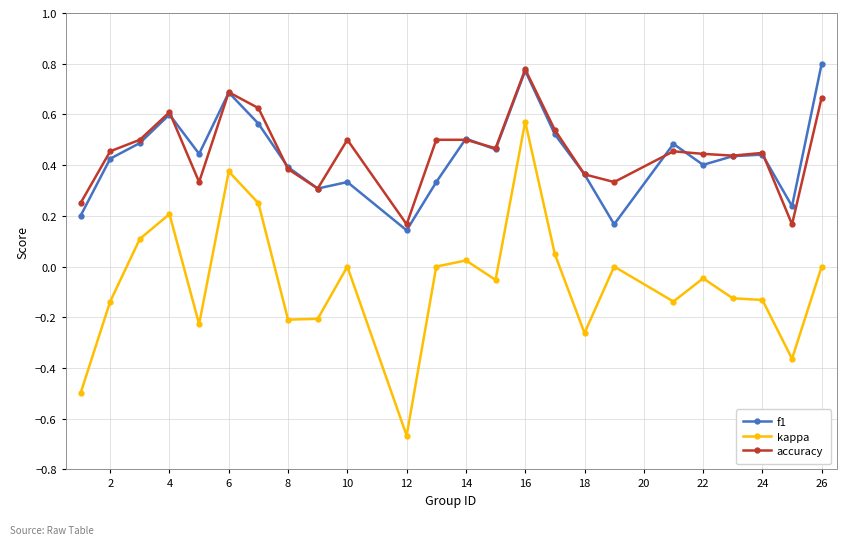

True or false: kappa and accuracy intersect in this chart.

False